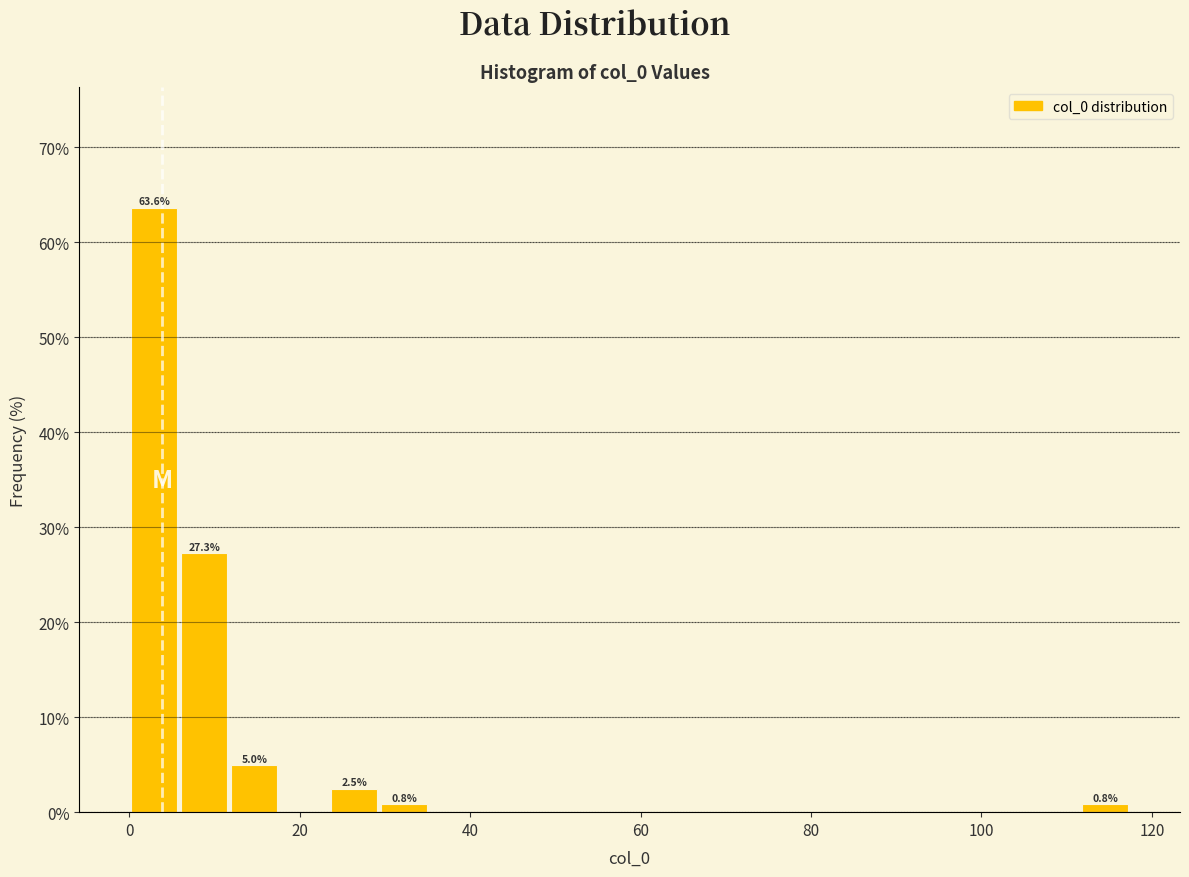

Read against the x-axis, roughly where is the centre of the tallest bar?

2